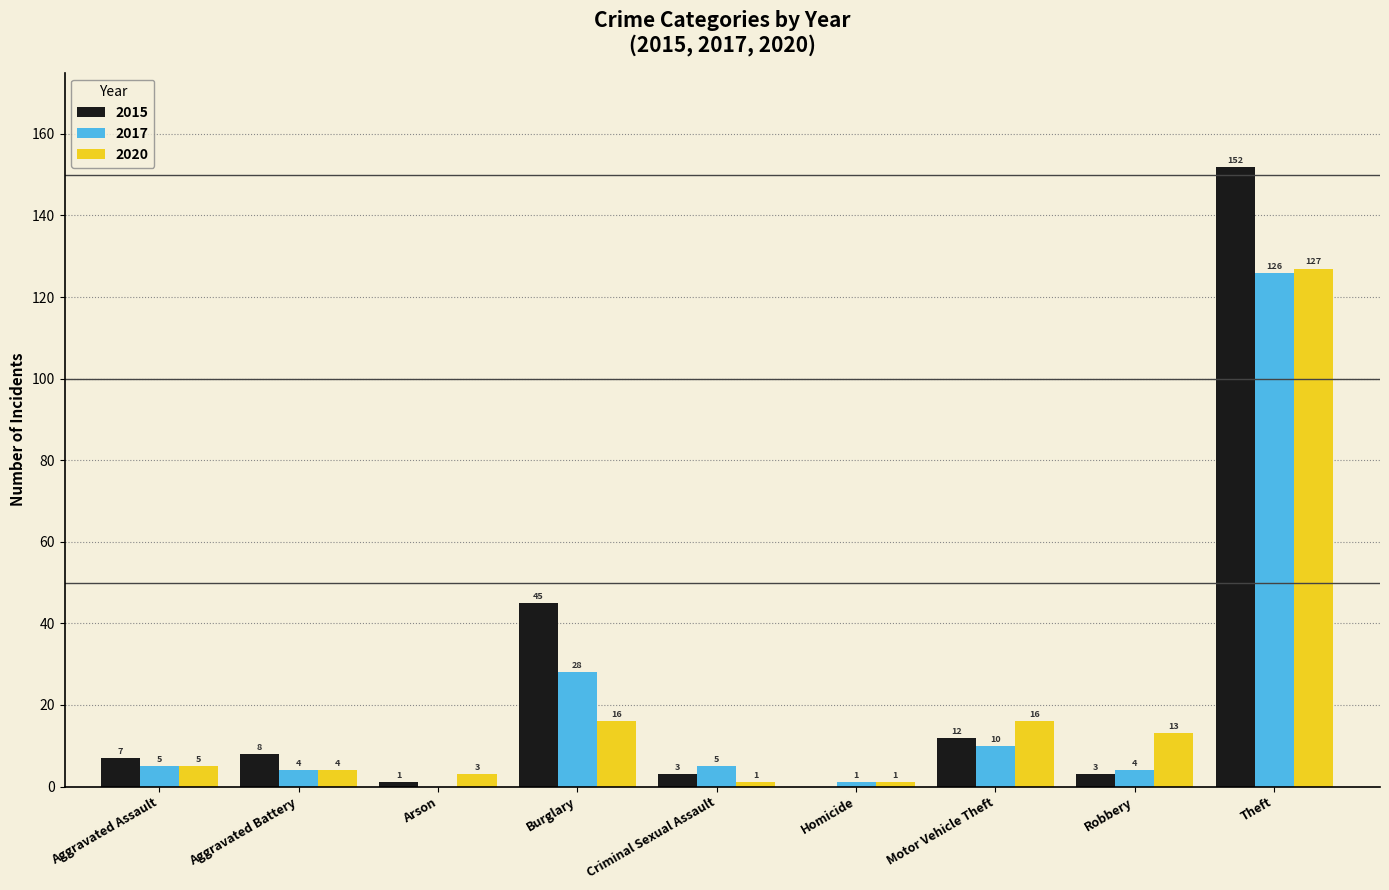

Is it true that 2020 equals 16 at Motor Vehicle Theft?

True